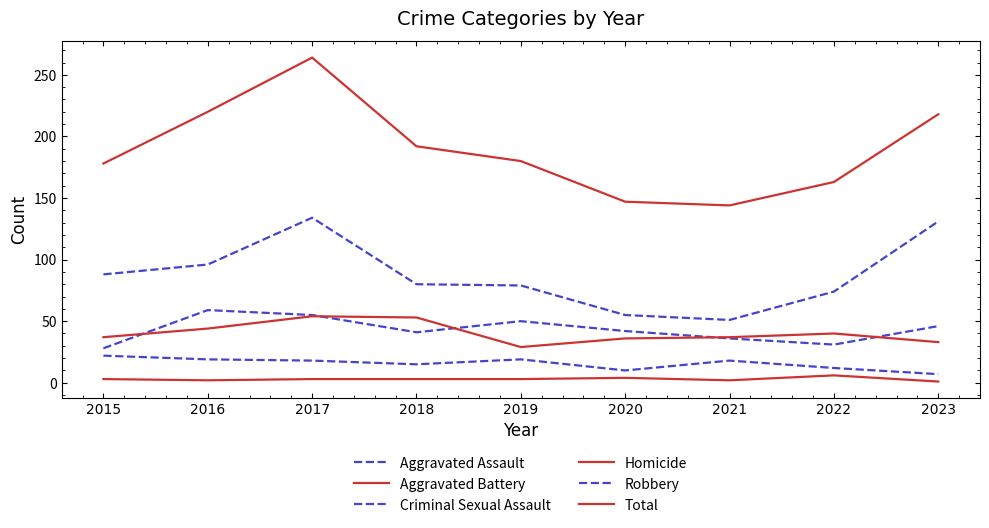

Does the chart display data point markers on the line(s)?

No